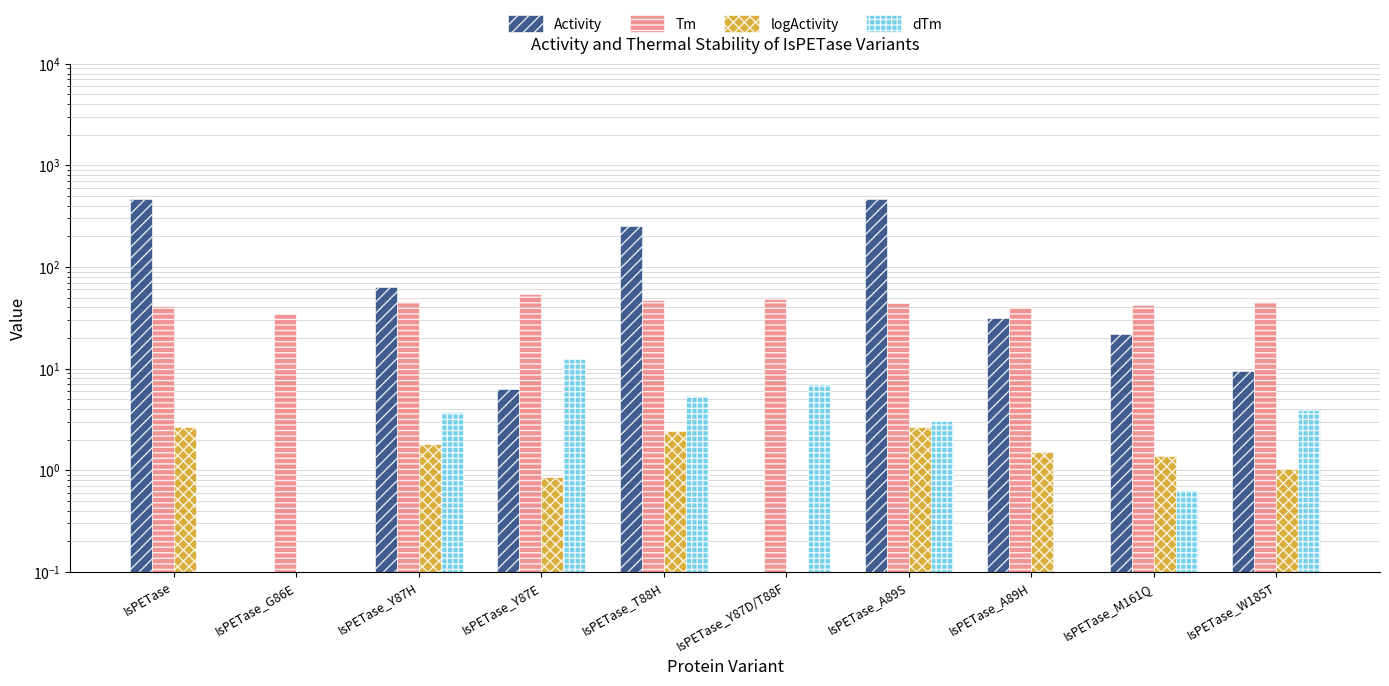

Where is dTm nearest to the value 6?

IsPETase_T88H